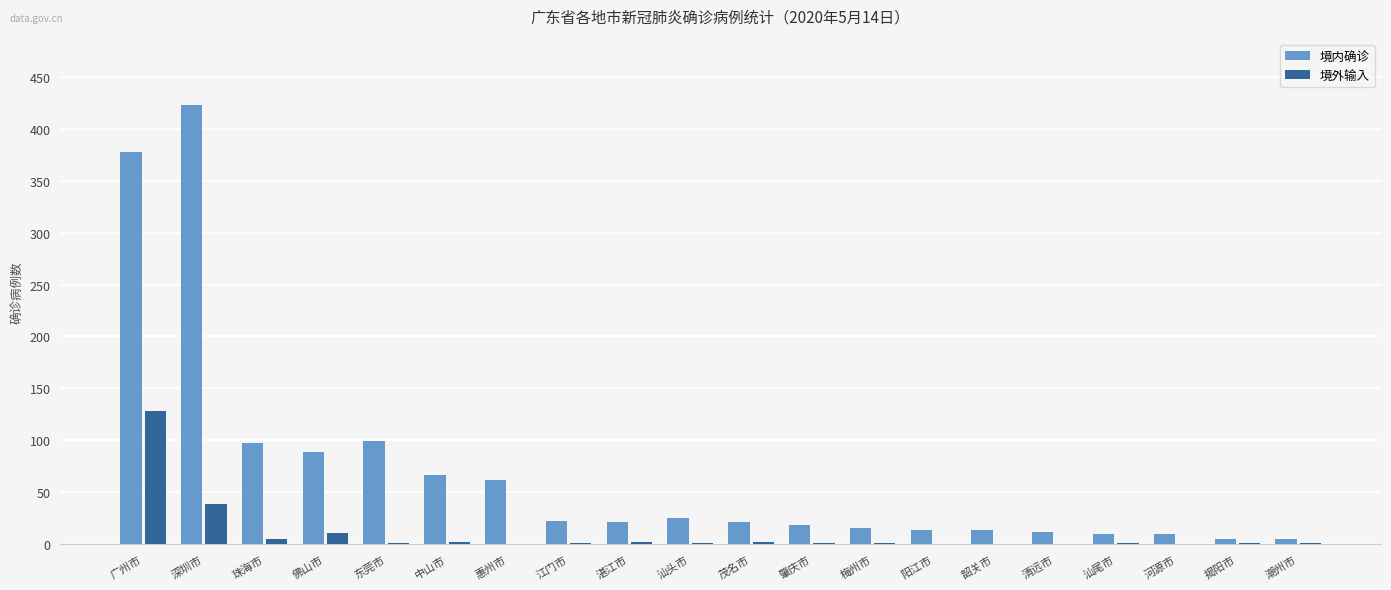

Between 东莞市 and 阳江市, which series saw the biggest shift?

境内确诊